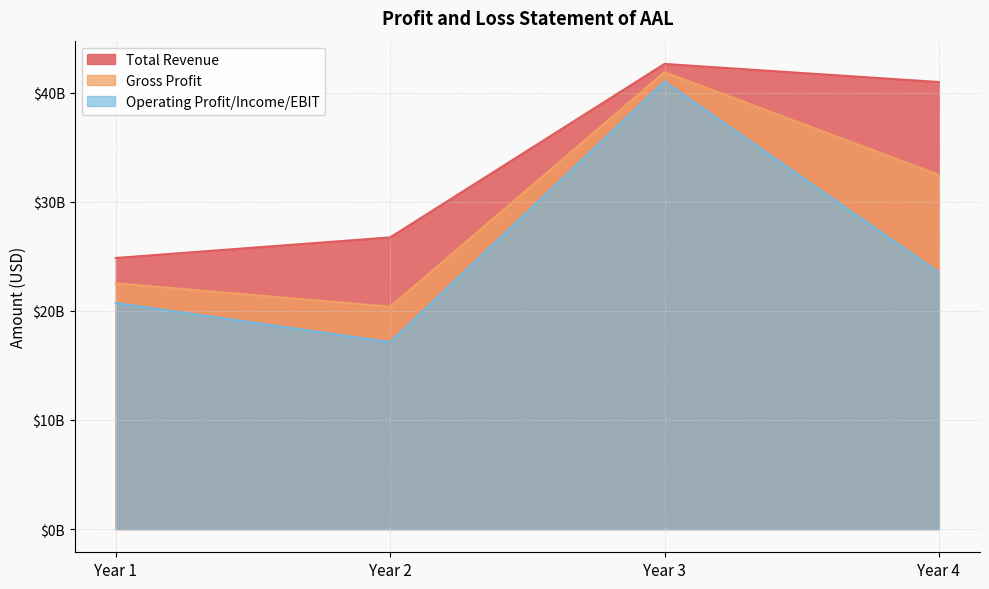

What is the spread (max minus min) of values at Year 3?

1615000000